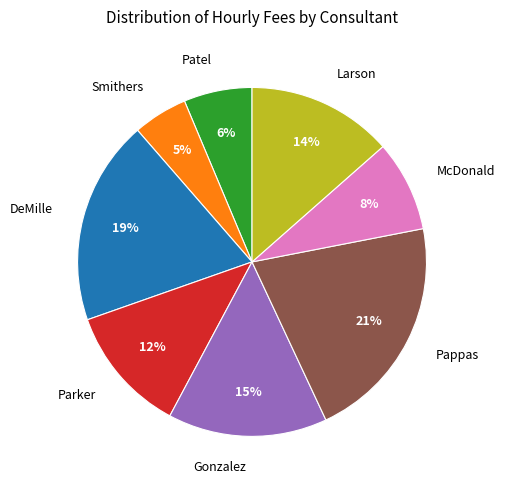

Do Parker and DeMille together represent more than half of the pie?

No